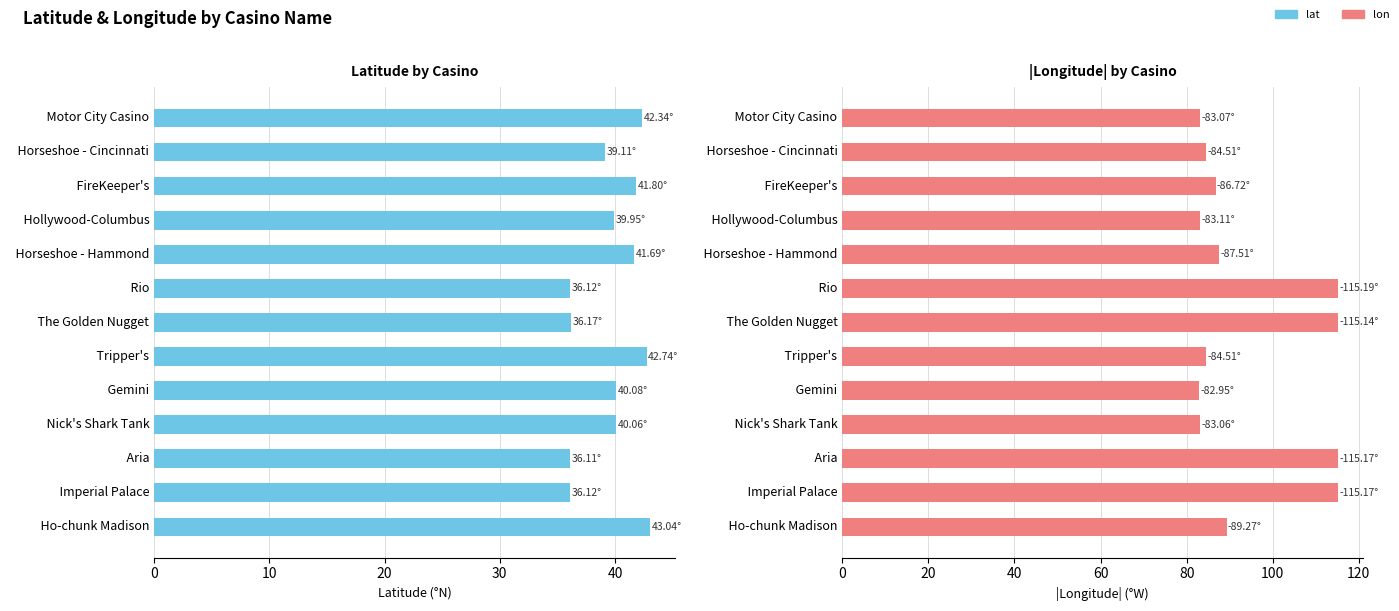

What is the difference between the second highest and second lowest values in the lat series?

6.6